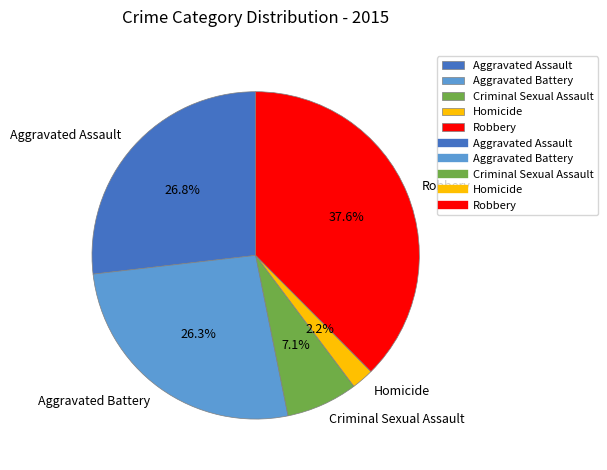

Approximately how many times larger is the value at Homicide compared to Aggravated Battery?

0.1